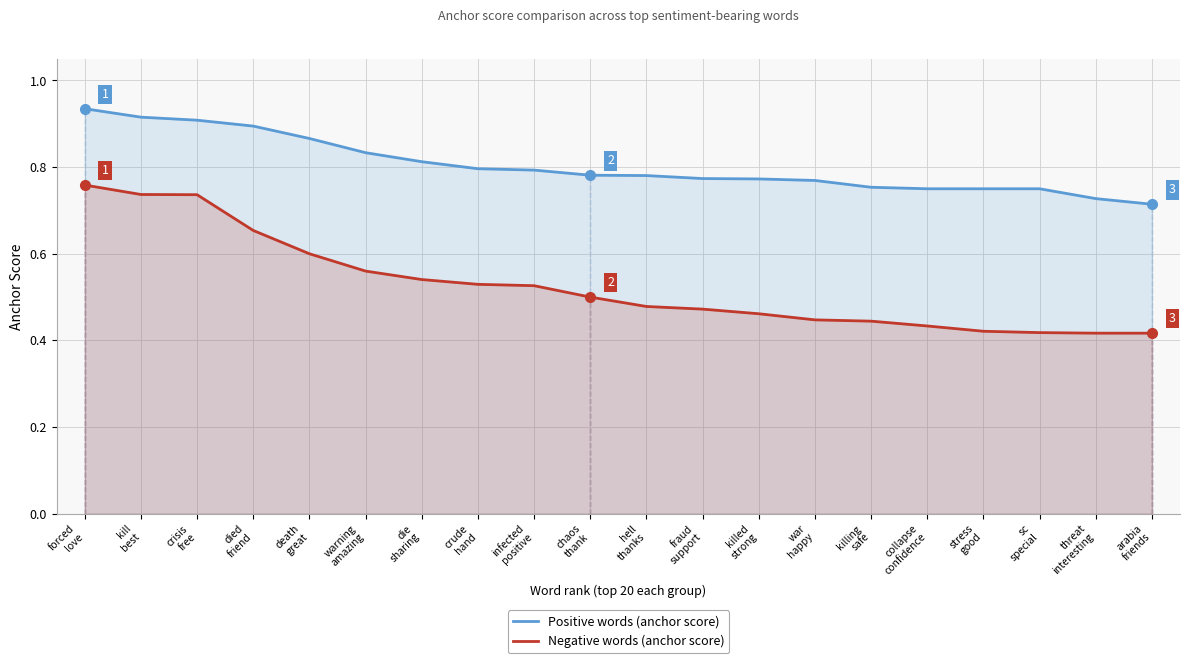

What are all the series names shown in the legend?

Positive words (anchor score), Negative words (anchor score)